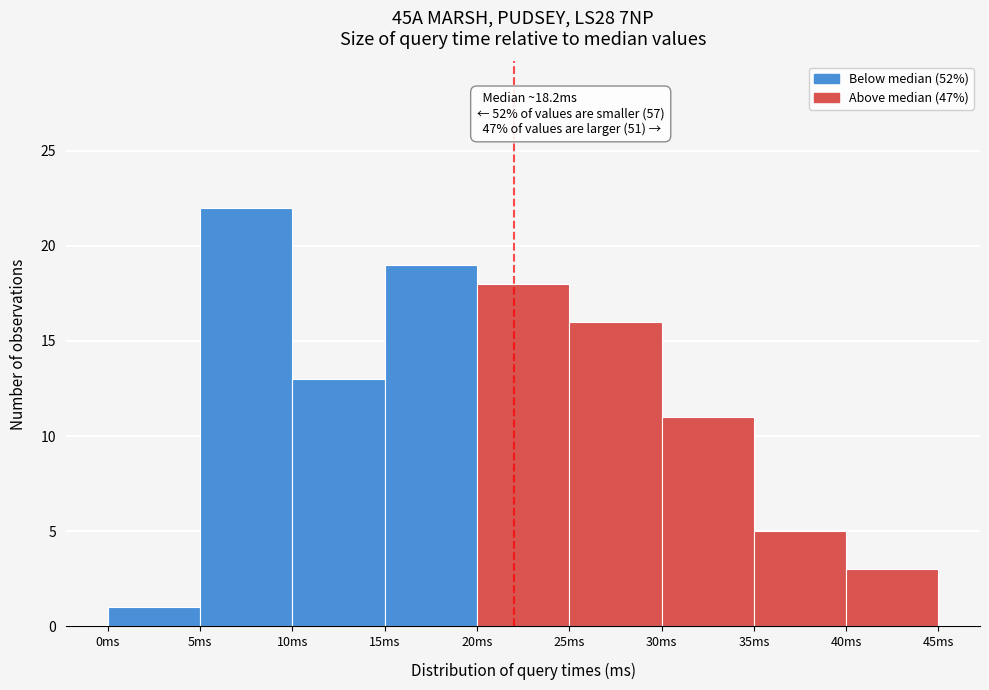

Which range on the x-axis has the tallest bar?

5 to 10